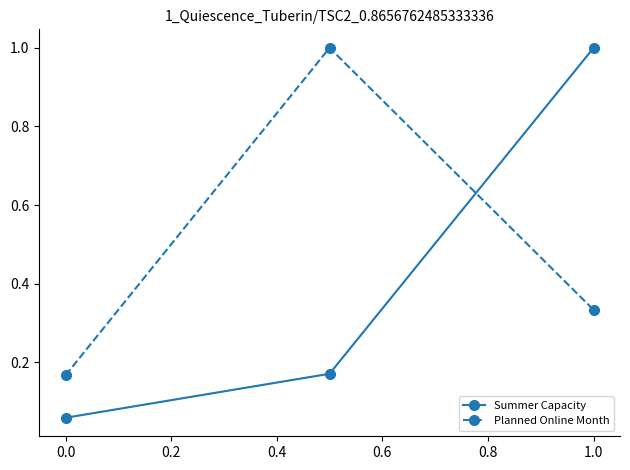

Rank the series by their average value, from lowest to highest.

Summer Capacity, Planned Online Month